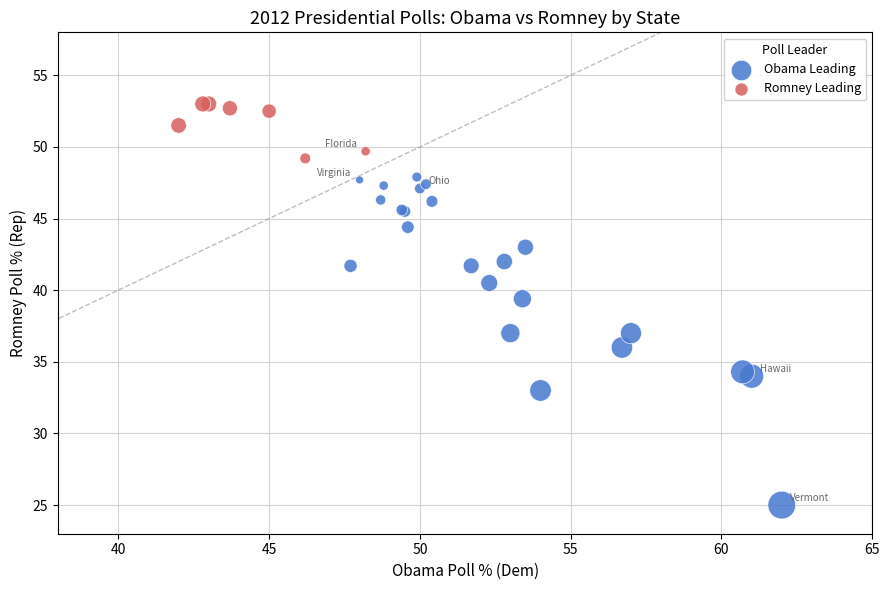

What are all the series names shown in the legend?

Obama Leading, Romney Leading